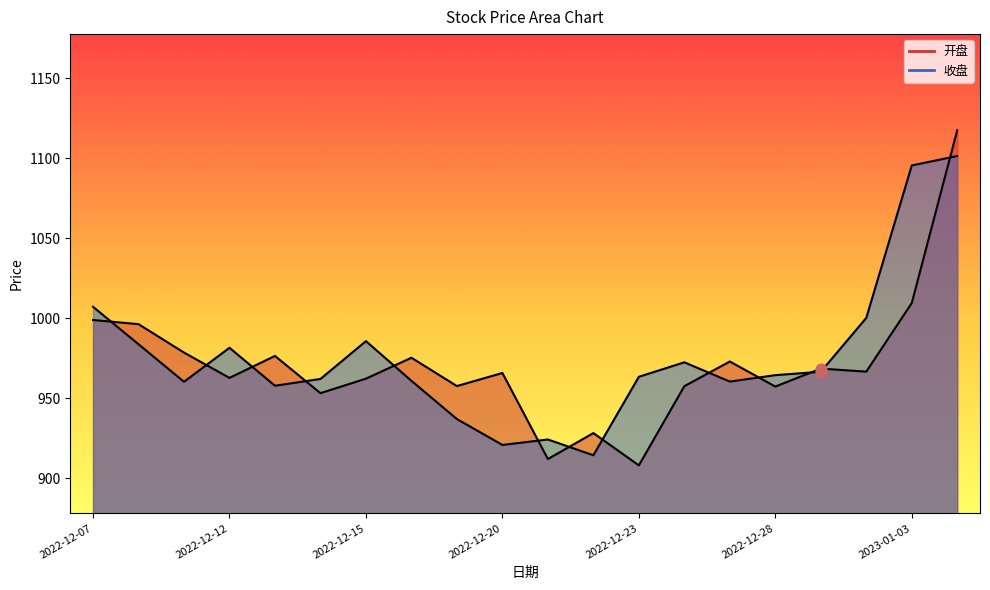

What is the total value across all series at 2022-12-28?

1921.7